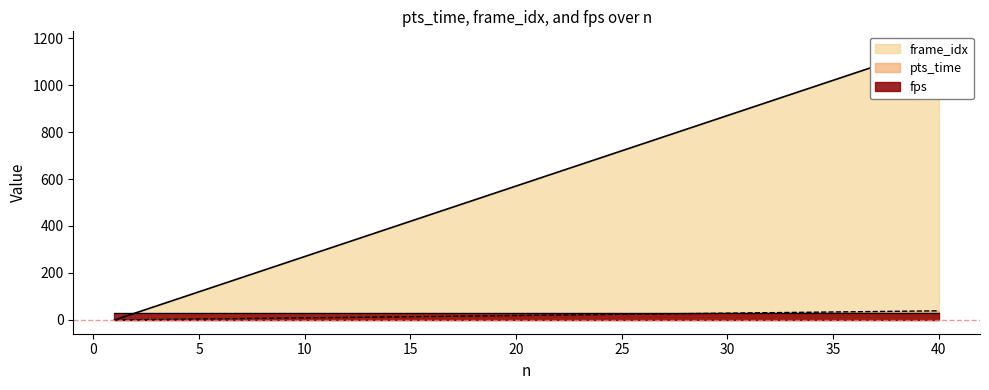

Which category has the lowest value across all series?

1